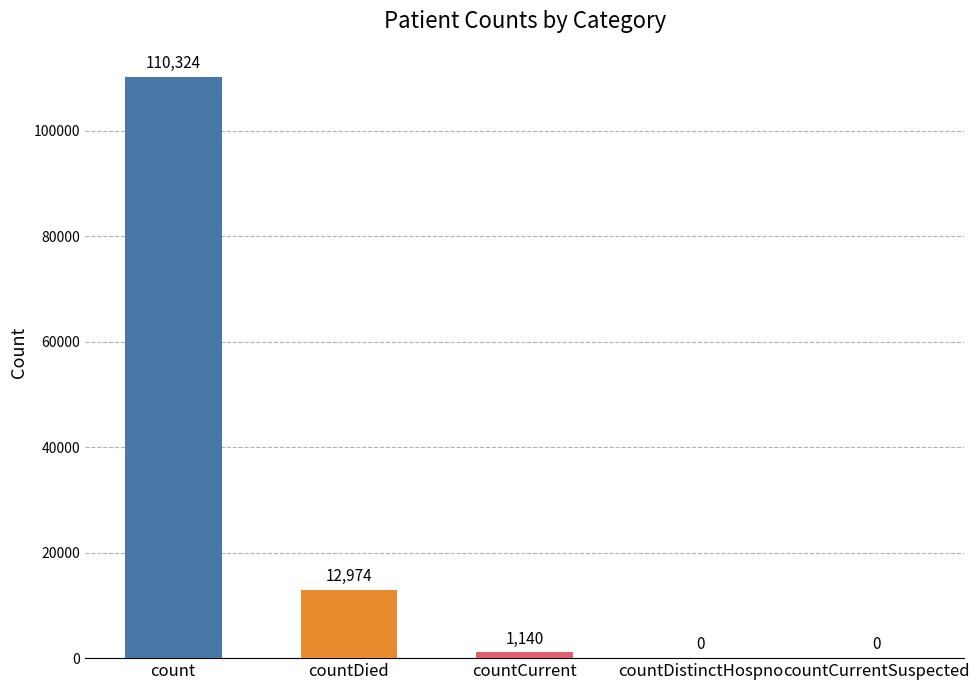

Which has a higher value, countDied or countCurrent?

countDied